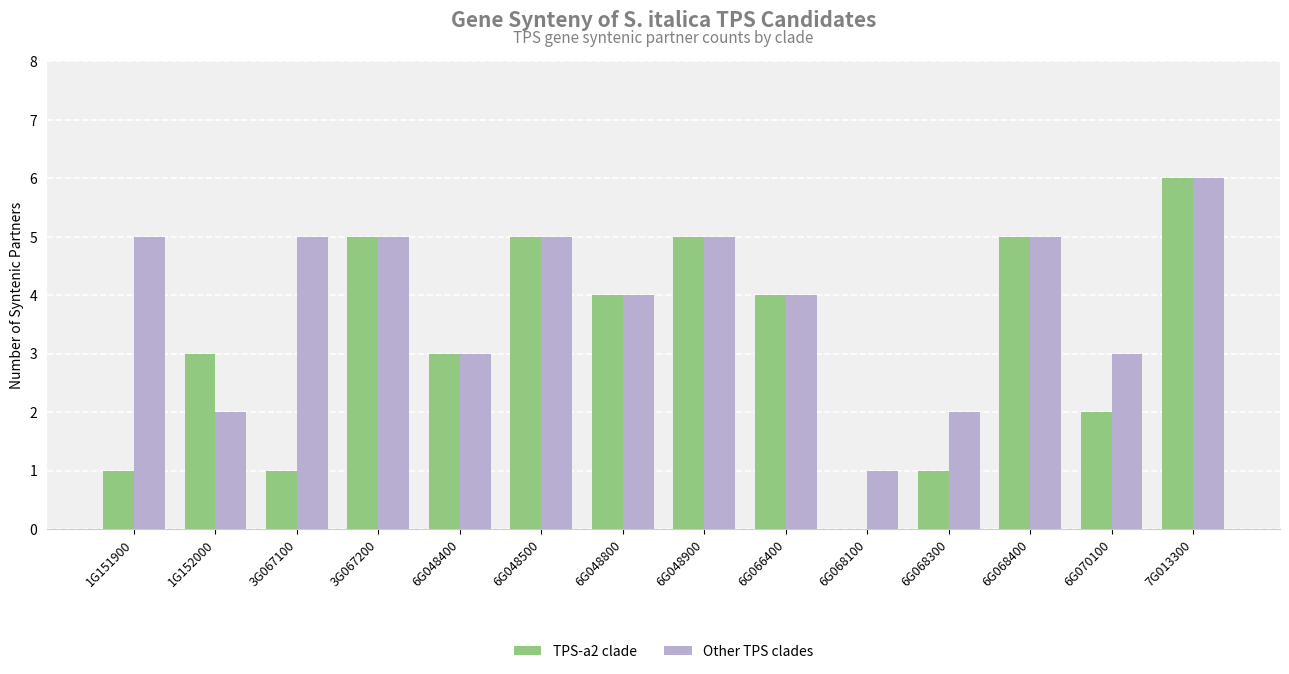

Reading left to right, extract all data points from this chart.

TPS-a2 clade: 1	3	1	5	3	5	4	5	4	0	1	5	2	6
Other TPS clades: 5	2	5	5	3	5	4	5	4	1	2	5	3	6